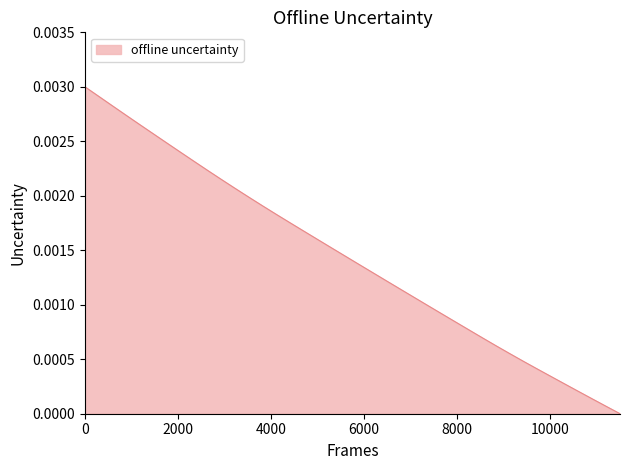

Does the chart display data point markers on the line(s)?

No